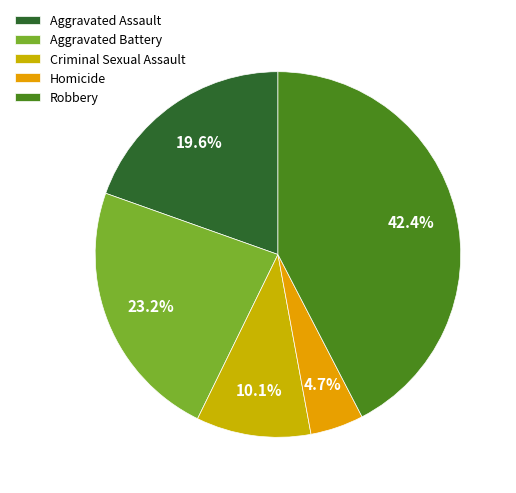

True or false: Robbery accounts for 42% of the total.

True